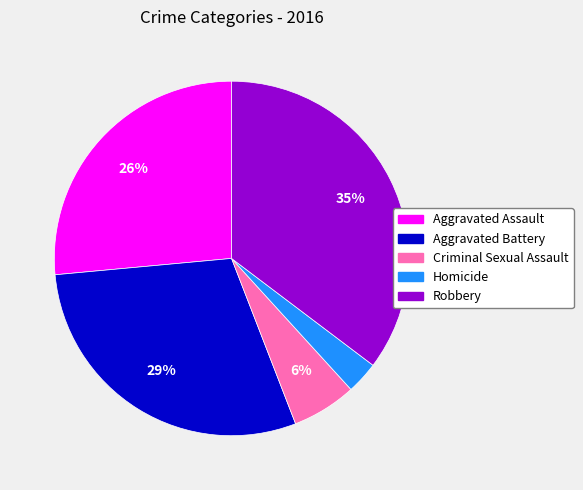

To the nearest percent, what is the average slice percentage?

20%